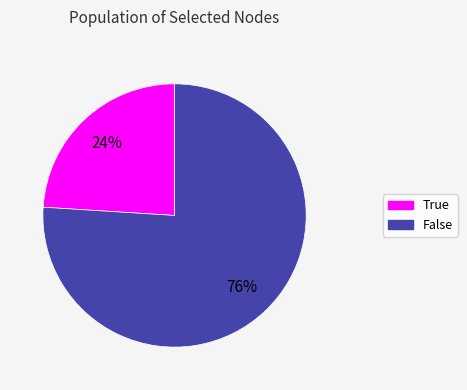

How many slices are in this pie chart?

2